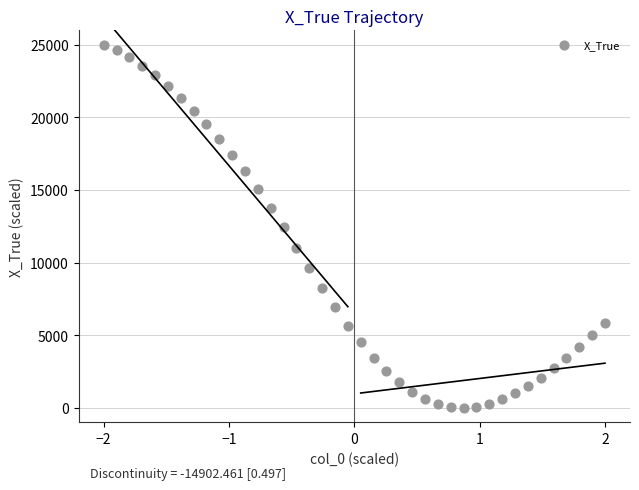

What is the range of X values (max minus min)?

4.0